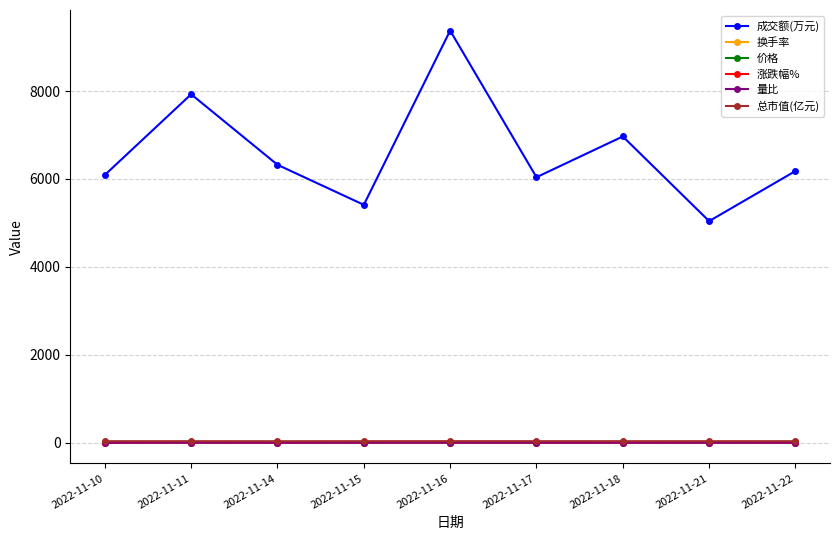

What is the minimum value shown in the chart?

-1.6